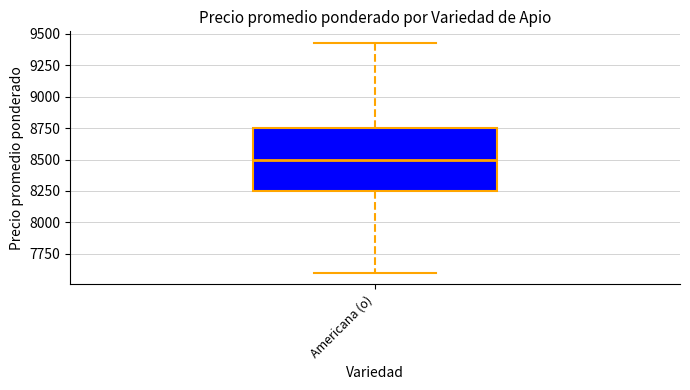

Read this box plot against the y-axis: the position of the median line, the range covered by the box, and the ends of both whiskers. The values are not printed on the chart, so give them approximately, as read against the axis.

median 8500, box 8250 to 8750, whiskers 7600 to 9450